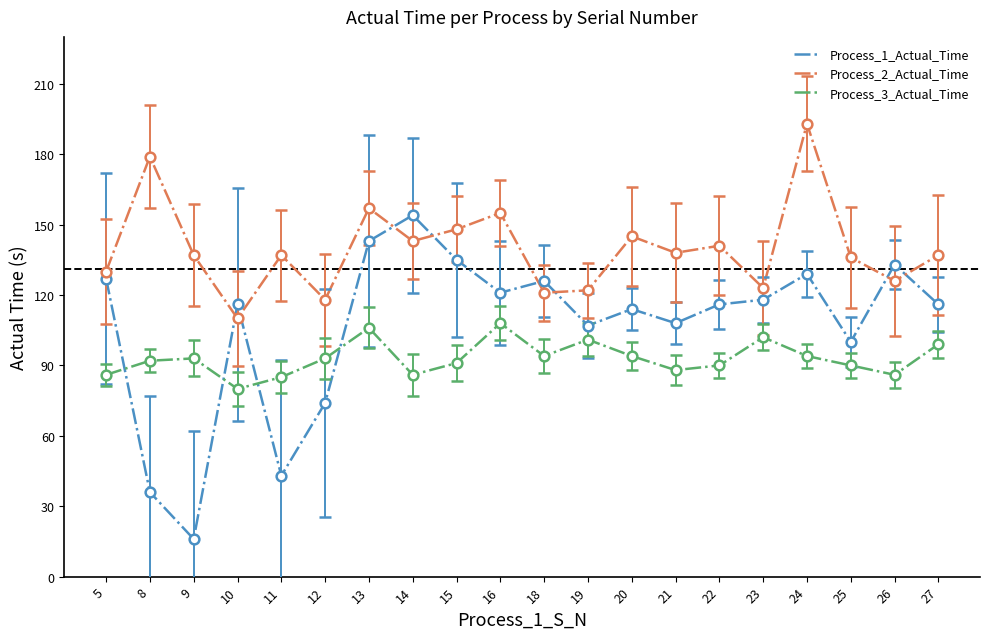

Which series has the largest range (max minus min)?

Process_1_Actual_Time